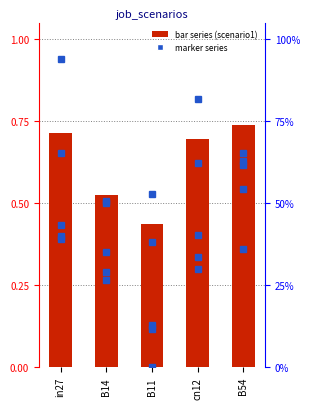

At which label does job606_scenario2_1257 reach its peak?

in27